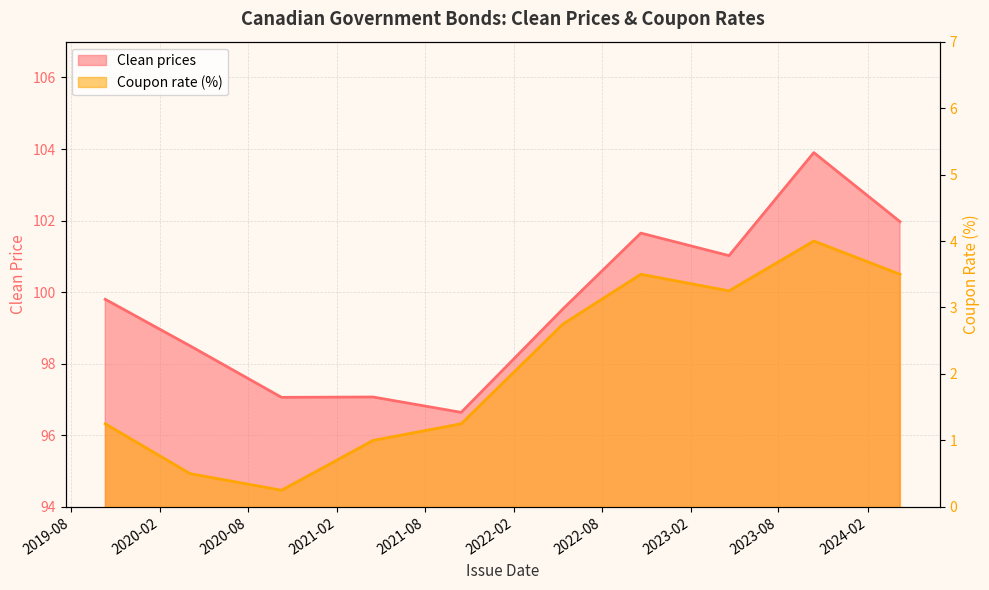

True or false: Clean prices has a value of 99.8 at 2019-10-11.

True